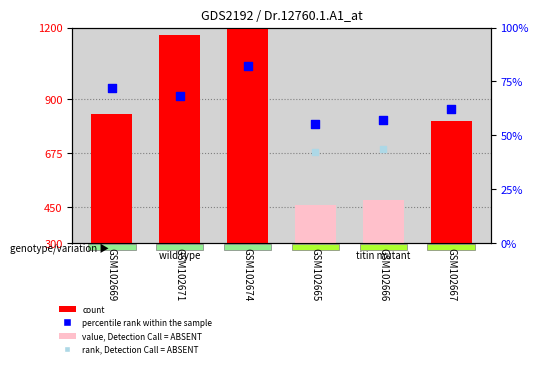

Which series reaches the minimum Y coordinate?

count